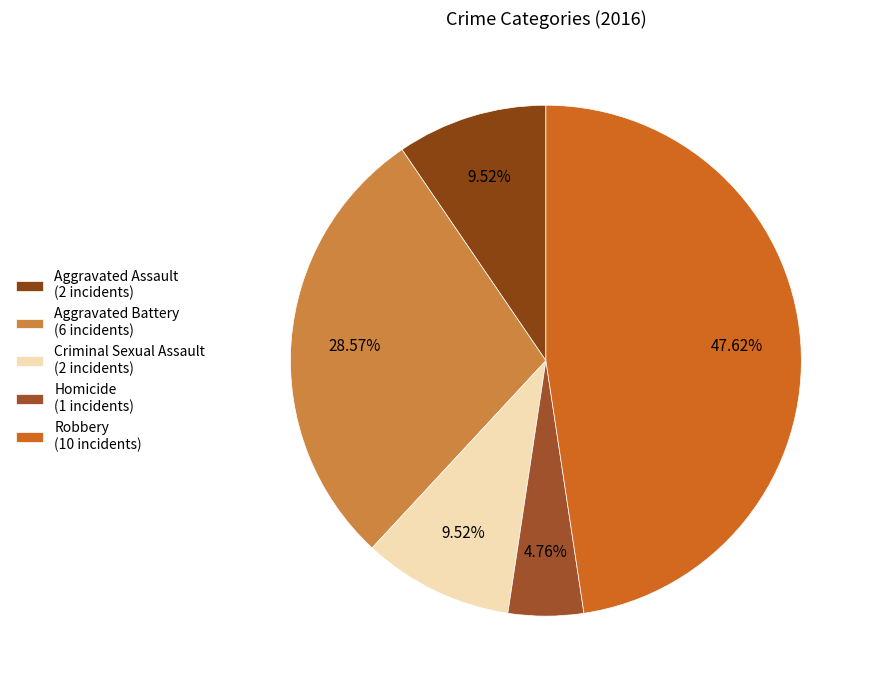

What percentage do Homicide and Robbery together represent?

52.4%